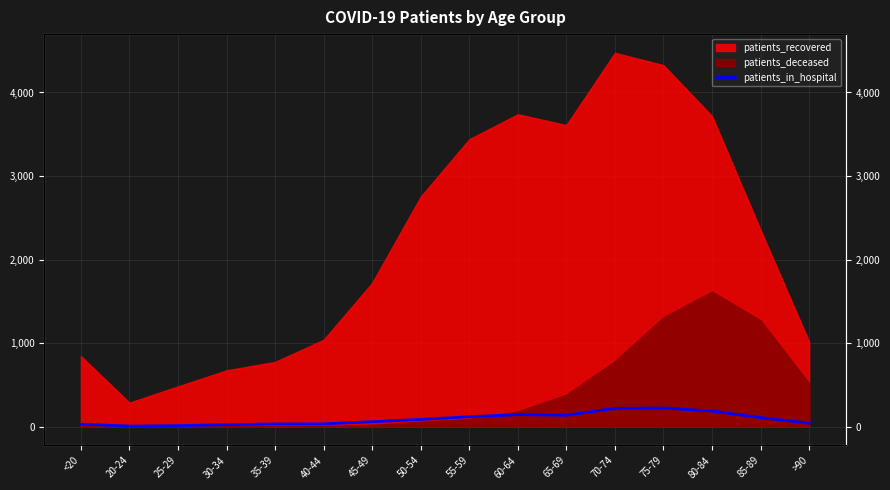

What position from the right is 35-39?

12